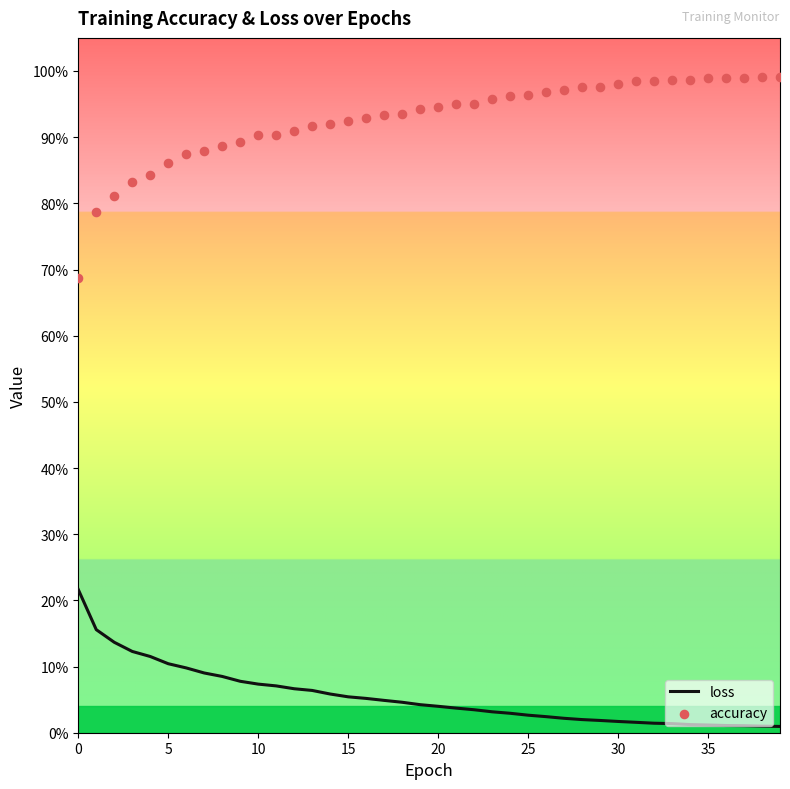

What is the total value across all series at 14?

1.0